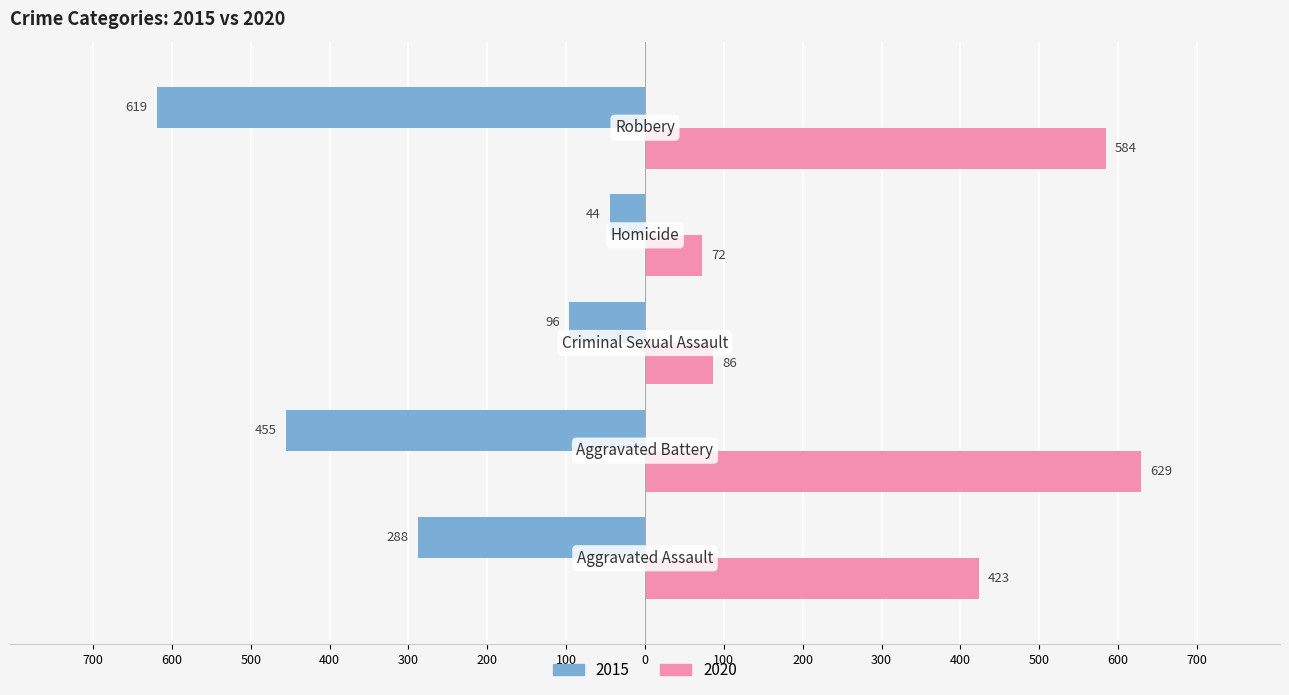

What is the sum of all 2020 values?

1794